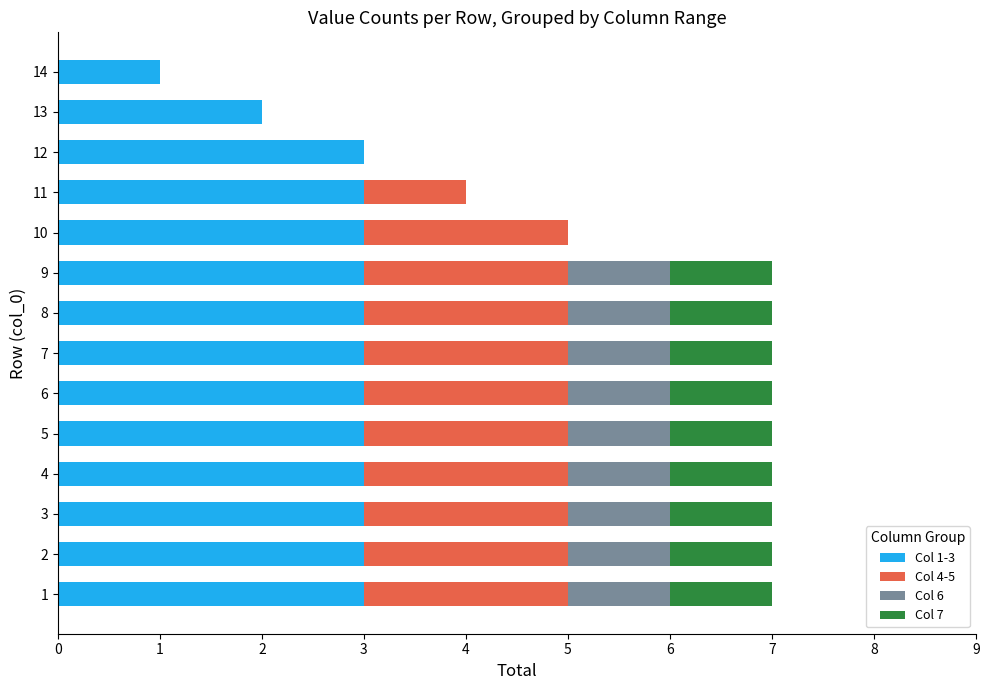

What are all the series names shown in the legend?

Col 1-3, Col 4-5, Col 6, Col 7